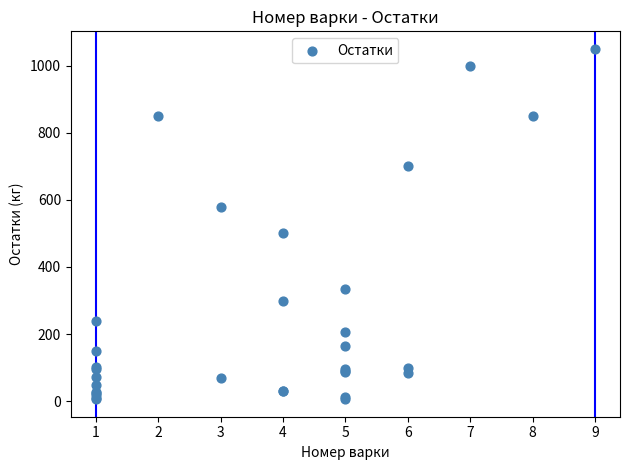

What Y value in the scatter plot is closest to 528?

500